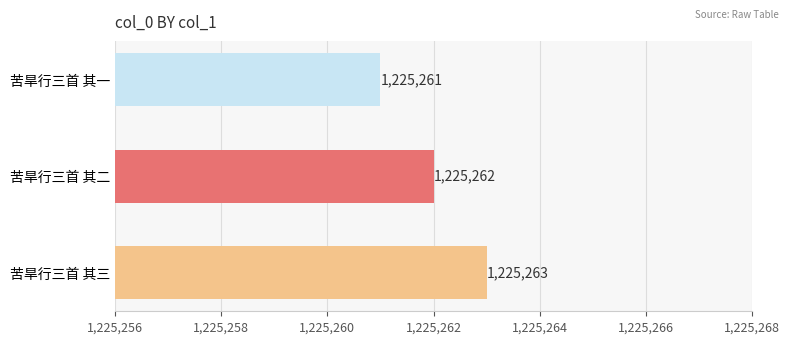

Reading bottom to top, what are all the values shown in this chart?

1225263	1225262	1225261